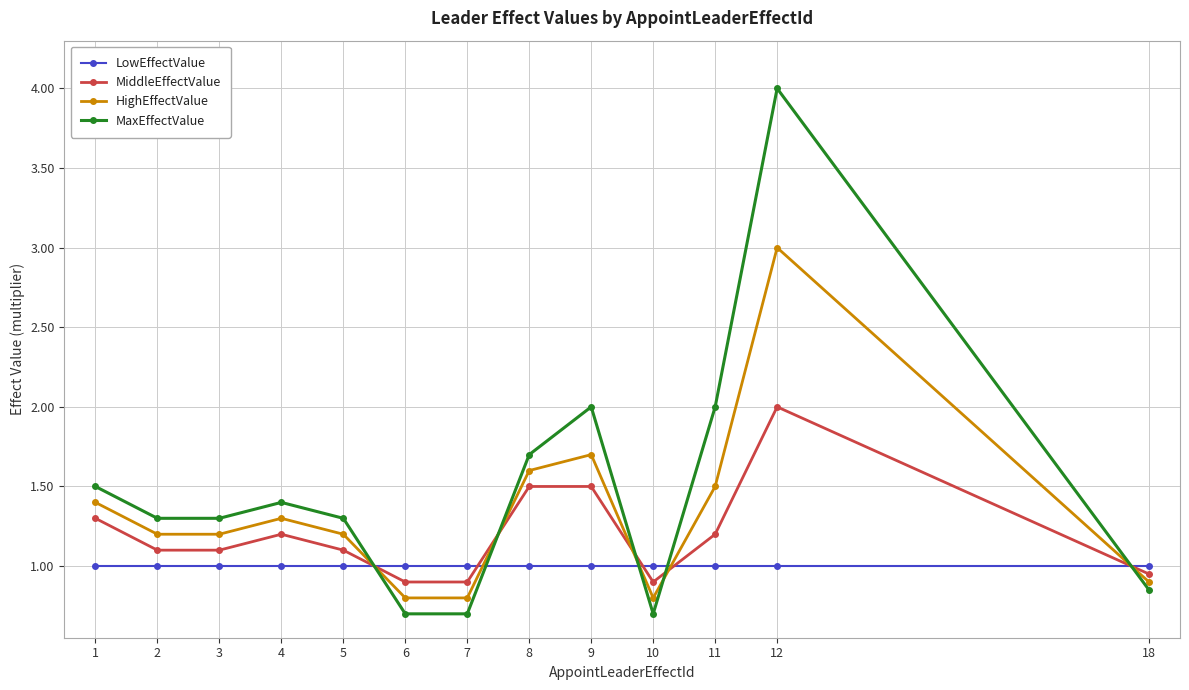

True or false: HighEffectValue has more than 0 interior local peaks.

True